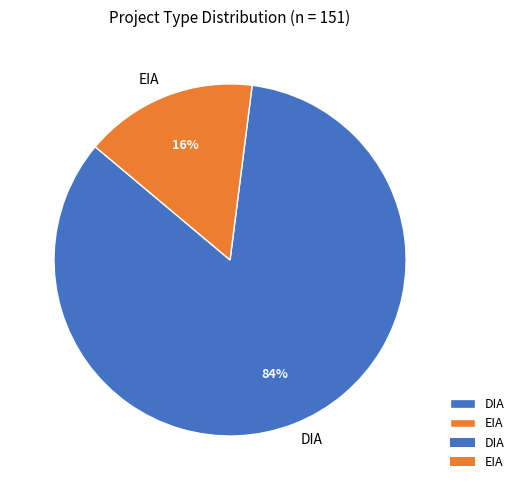

Does EIA represent more than half of the total?

No